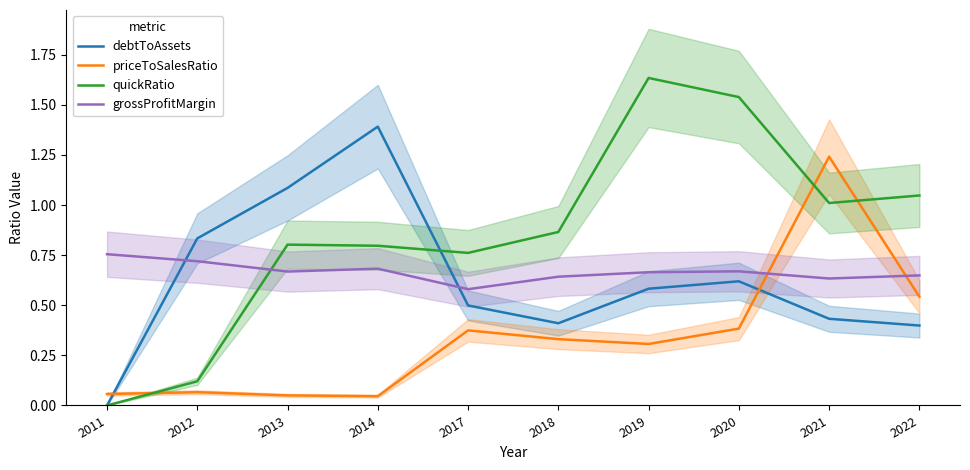

Between which two adjacent categories do debtToAssets and quickRatio first intersect?

2014 and 2017